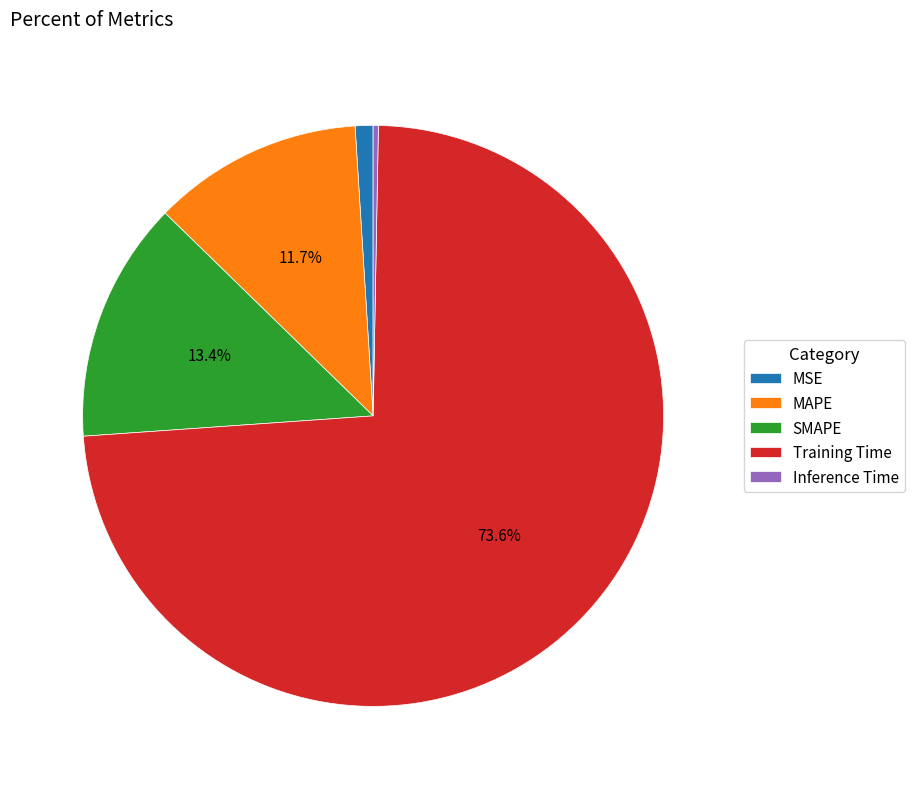

What is the largest slice in the pie chart?

Training Time